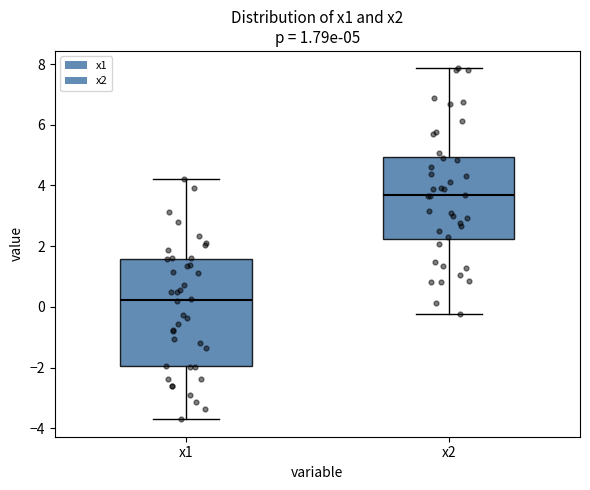

Which box is the tallest, from its lower edge to its upper edge?

x1